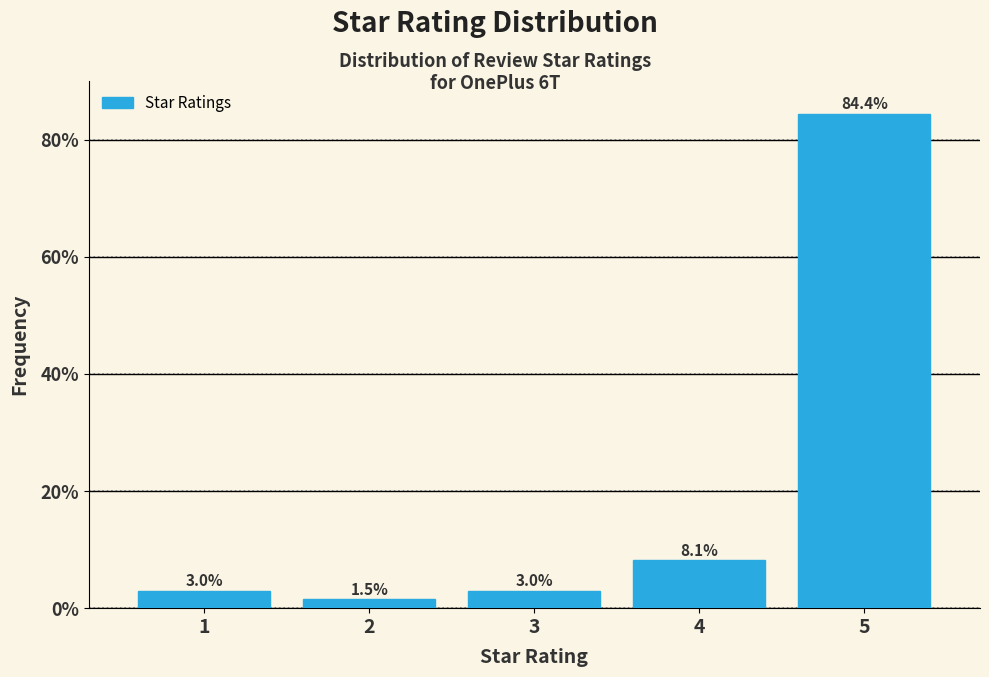

How tall is the bar that spans 0.5 to 1.5 on the x-axis?

3.0